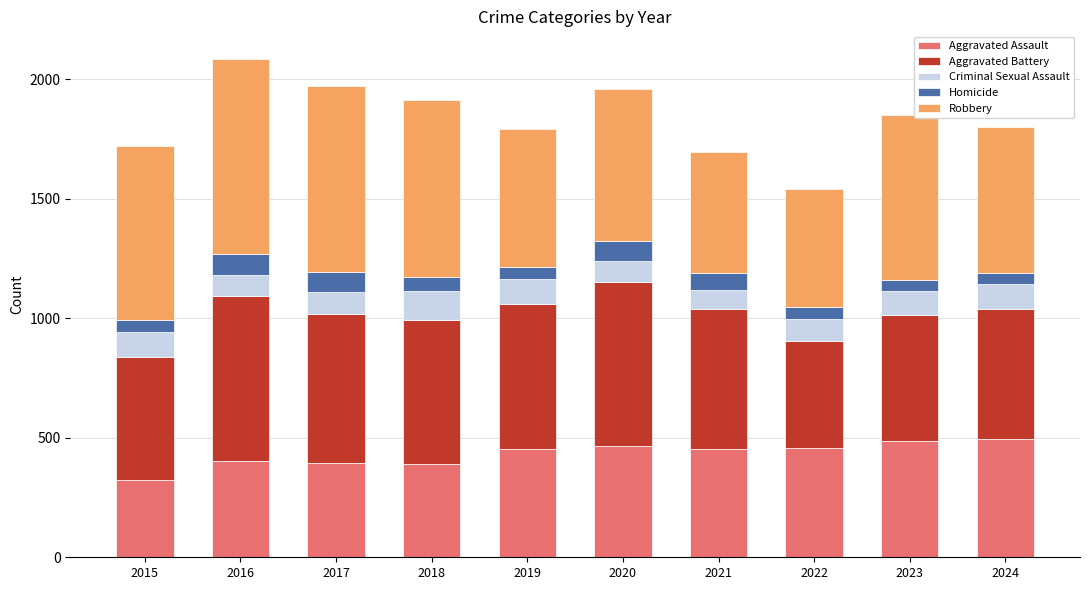

What is the minimum value for Aggravated Assault?

323